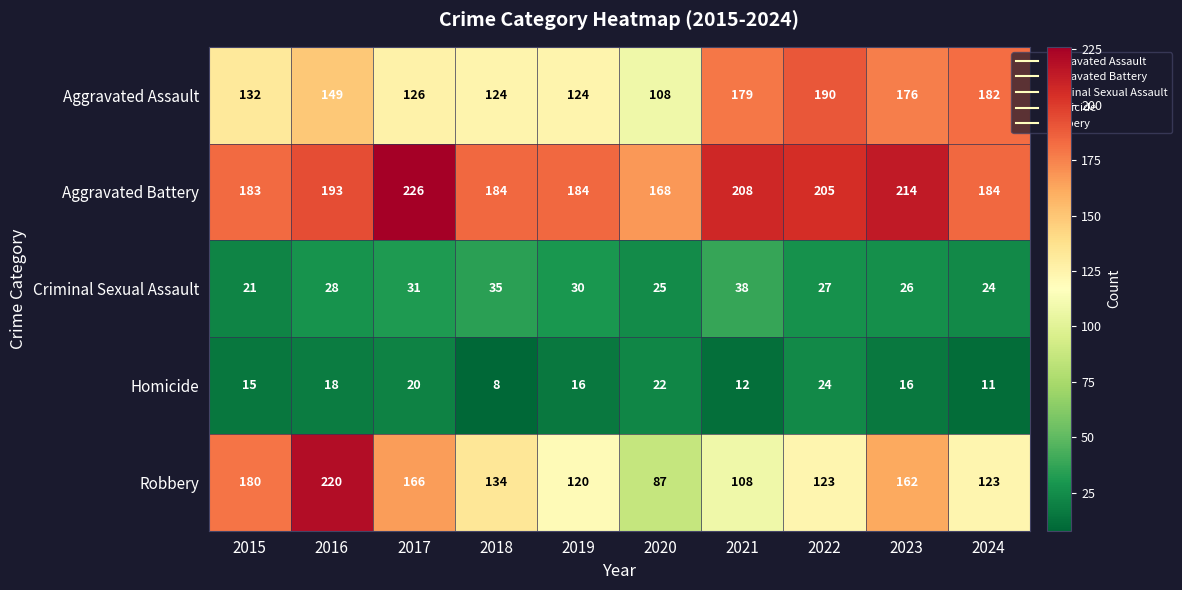

What is the sum of the Robbery values at 2020 and 2018?

221